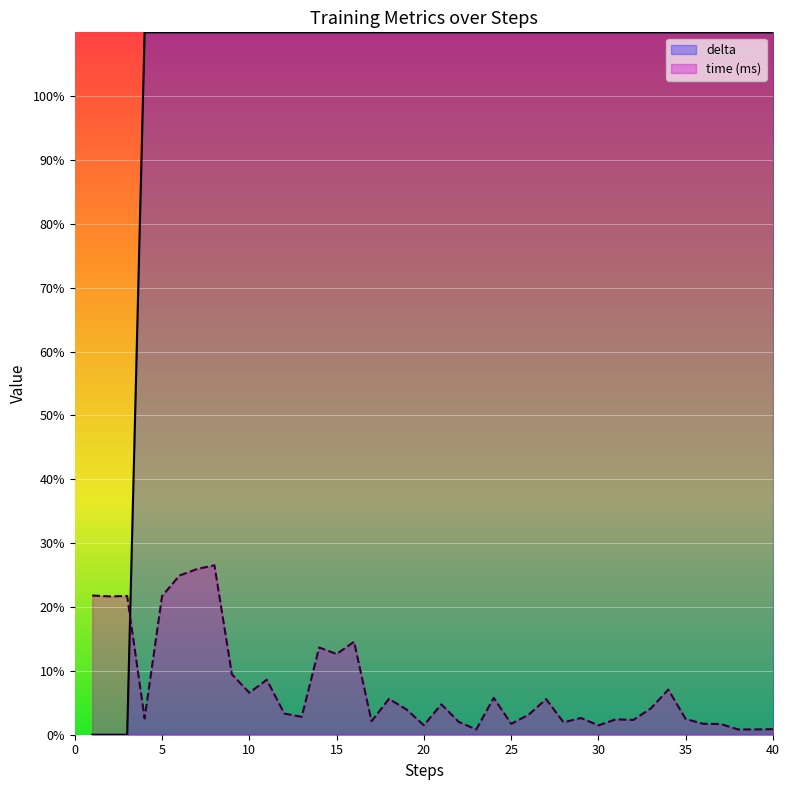

Which series has the largest total across all categories?

delta